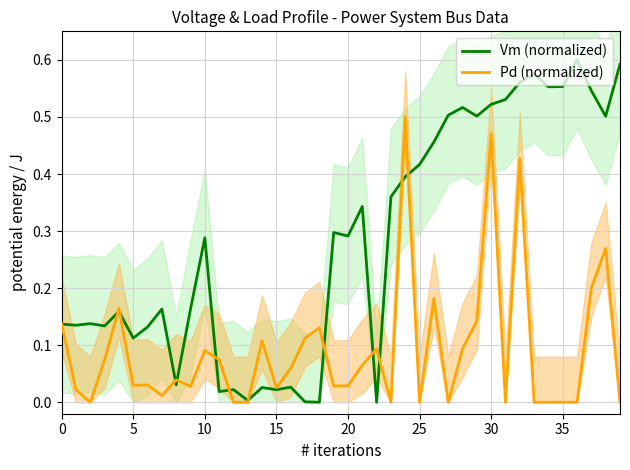

What is the highest value of the Vm (normalized) series?

0.6